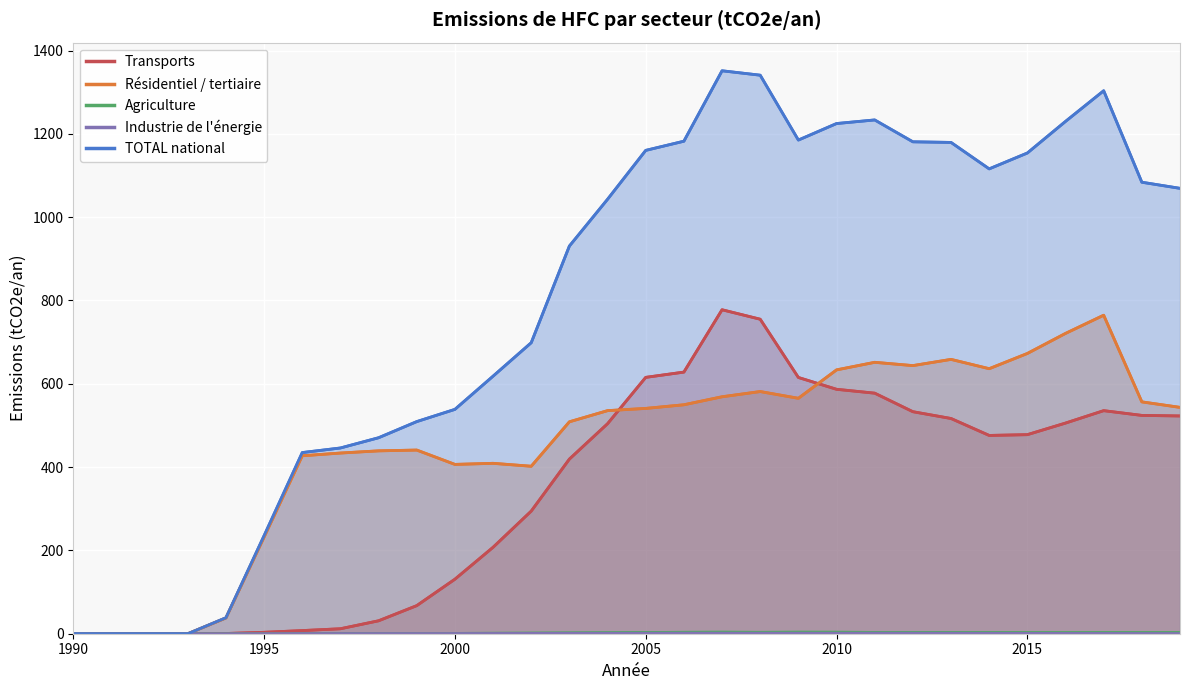

True or false: Résidentiel / tertiaire and Industrie de l'énergie intersect in this chart.

False